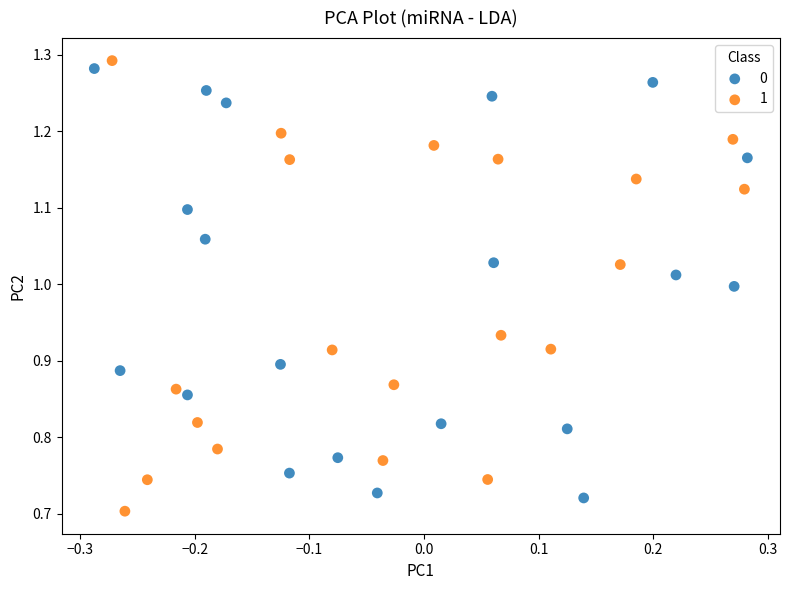

What are all the series names shown in the legend?

0, 1